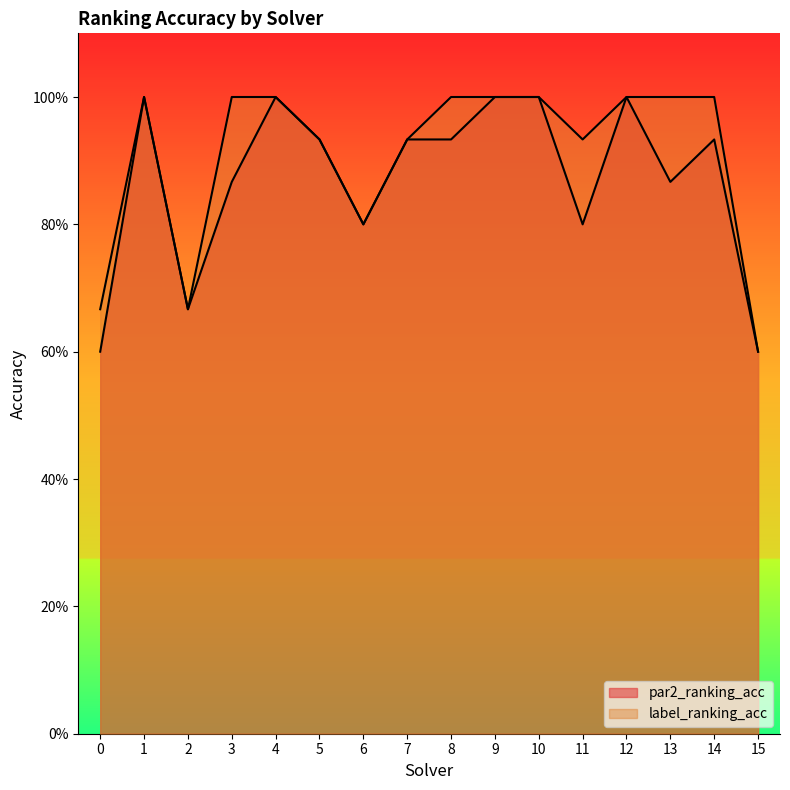

Rank the categories by par2_ranking_acc value from lowest to highest.

0, 15, 2, 6, 11, 3, 13, 5, 7, 8, 14, 1, 4, 9, 10, 12